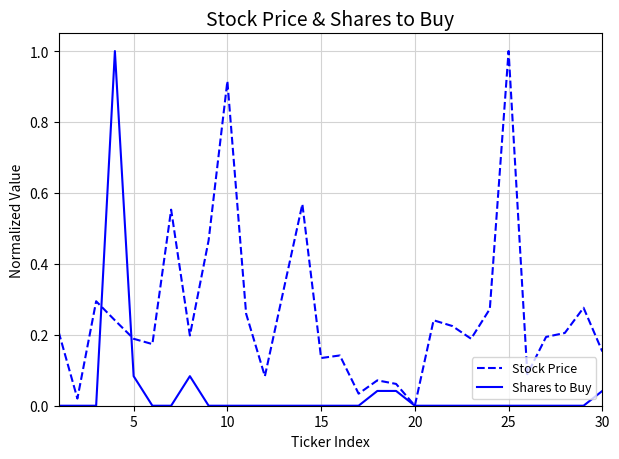

Which series has the largest total across all categories?

Stock Price